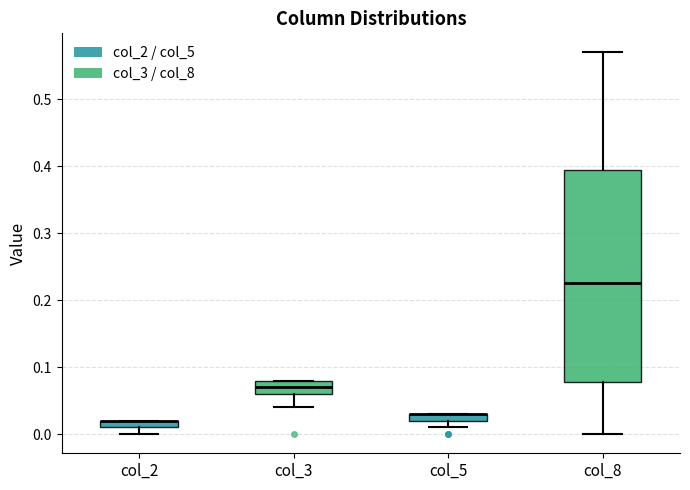

Which box is the tallest, from its lower edge to its upper edge?

col_8